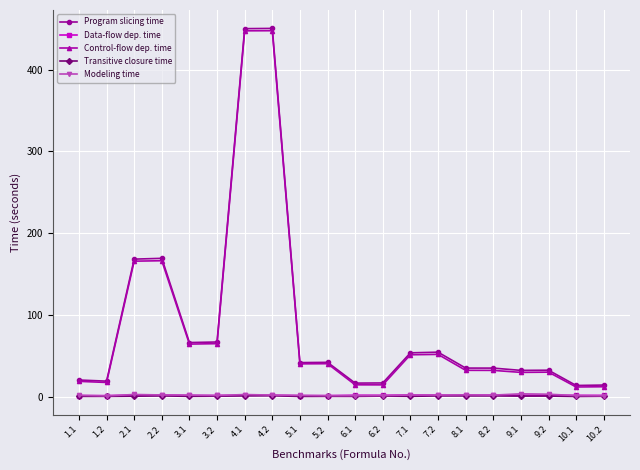

What is the difference between the second highest and second lowest values in the Program slicing time series?

435.8